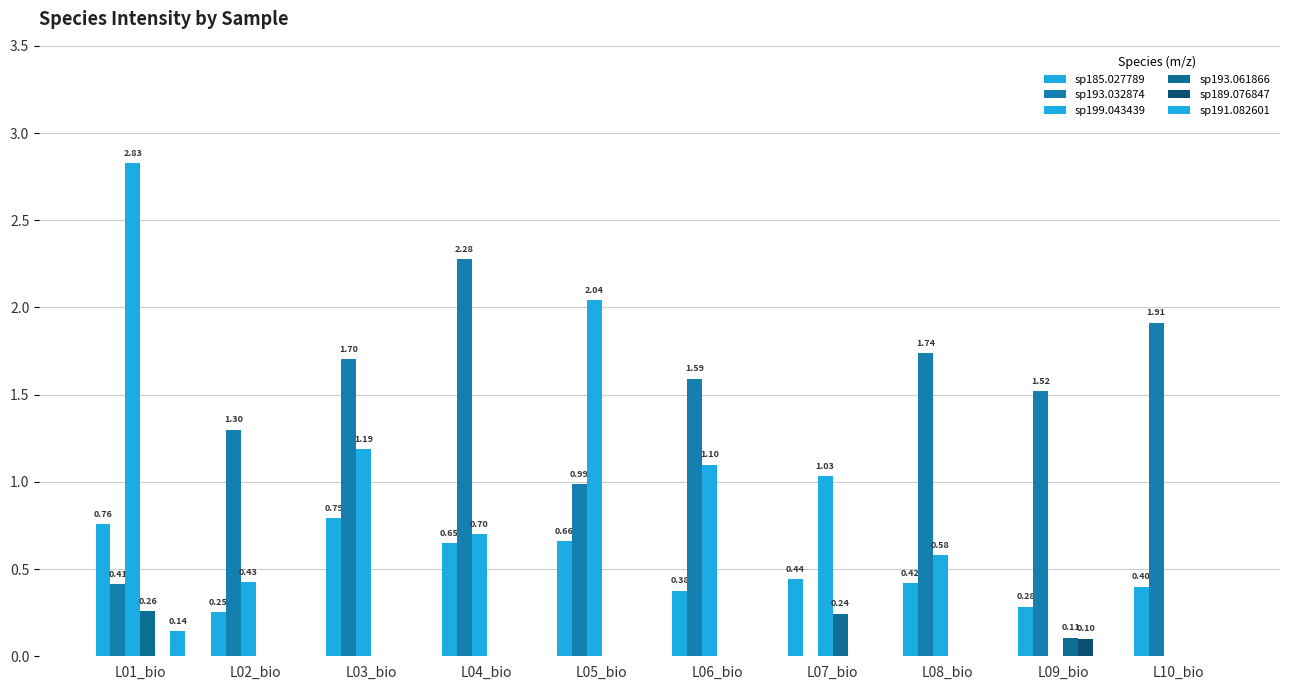

How many values in sp199.043439 are above zero?

8